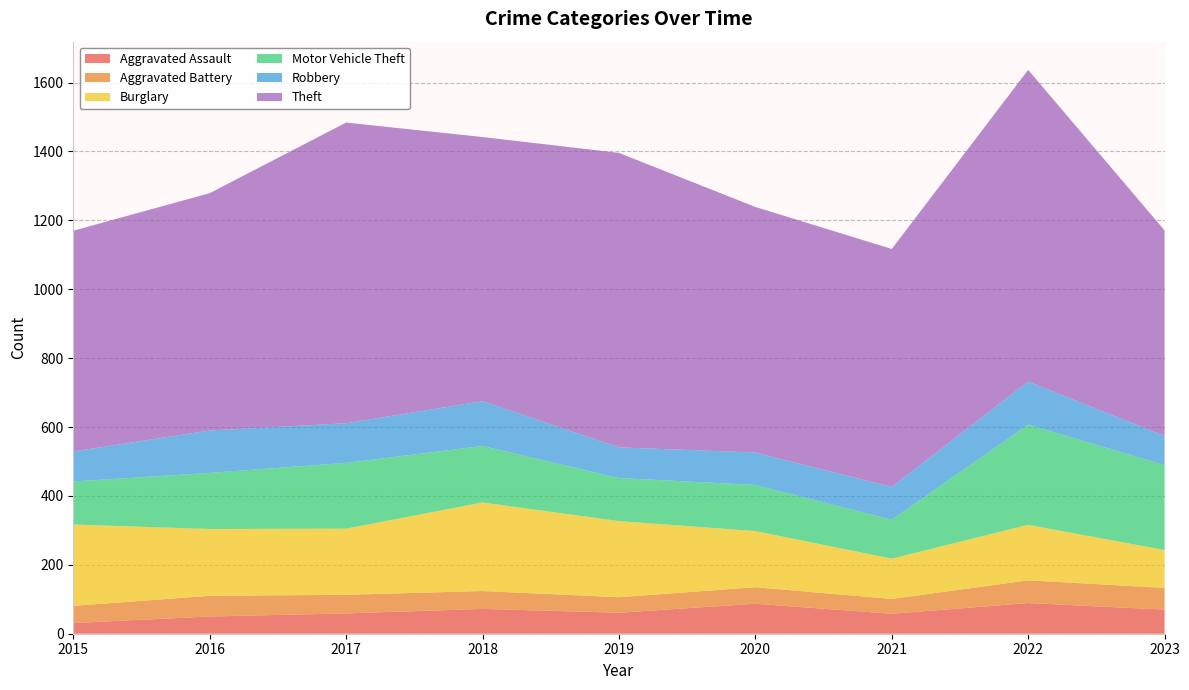

Reading left to right, what are all the values shown in this chart?

Aggravated Assault: 2015=31	2016=50	2017=59	2018=72	2019=61	2020=87	2021=58	2022=89	2023=70
Aggravated Battery: 2015=50	2016=60	2017=54	2018=52	2019=45	2020=48	2021=43	2022=66	2023=63
Burglary: 2015=236	2016=194	2017=192	2018=257	2019=221	2020=163	2021=117	2022=161	2023=110
Motor Vehicle Theft: 2015=125	2016=163	2017=191	2018=164	2019=125	2020=134	2021=113	2022=291	2023=247
Robbery: 2015=87	2016=123	2017=115	2018=130	2019=89	2020=94	2021=95	2022=125	2023=84
Theft: 2015=641	2016=689	2017=873	2018=767	2019=855	2020=713	2021=691	2022=905	2023=597